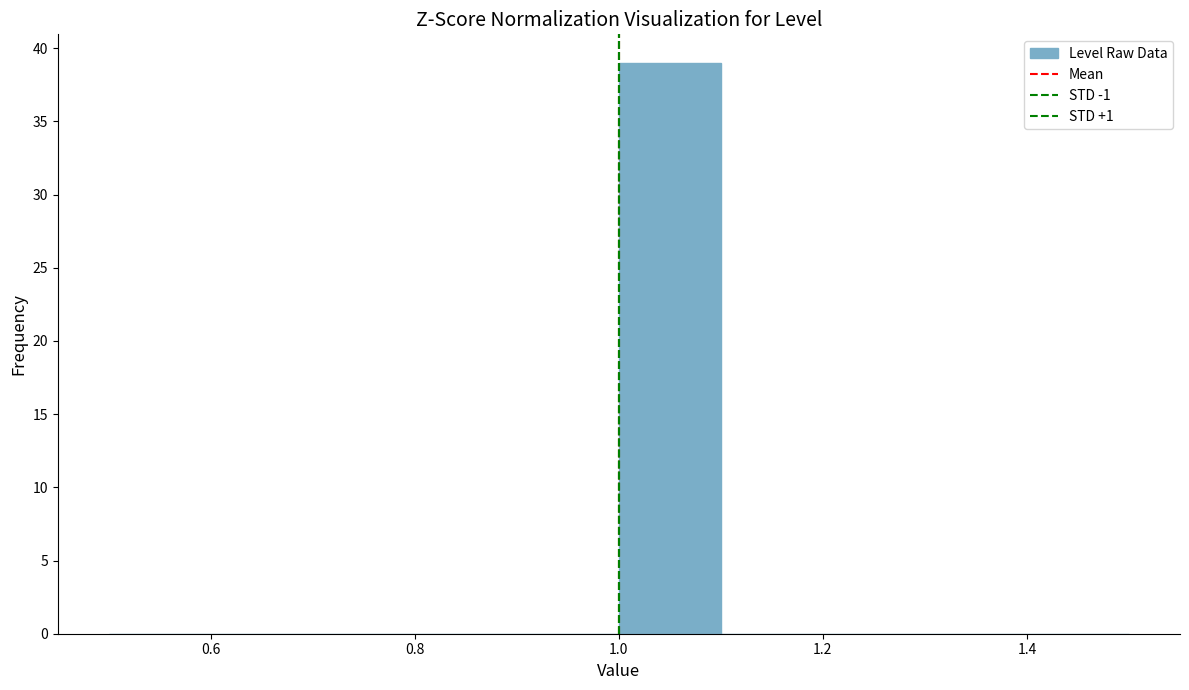

Reading left to right, transcribe this chart: for each bar, give the range it covers on the x-axis and its height. The values are not printed on the chart, so give them approximately, as read against the axis.

0.5 to 0.6: 0
0.6 to 0.7: 0
0.7 to 0.8: 0
0.8 to 0.9: 0
0.9 to 1.0: 0
1.0 to 1.1: 39
1.1 to 1.2: 0
1.2 to 1.3: 0
1.3 to 1.4: 0
1.4 to 1.5: 0